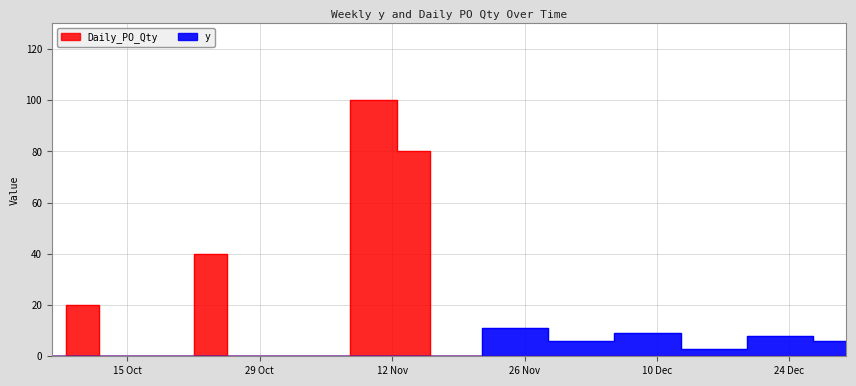

Rank the categories by y value from lowest to highest.

2024-10-07, 2024-10-10, 2024-10-14, 2024-10-21, 2024-10-23, 2024-10-28, 2024-11-04, 2024-11-11, 2024-11-14, 2024-11-18, 2024-12-16, 2024-12-02, 2024-12-30, 2024-12-23, 2024-12-09, 2024-11-25